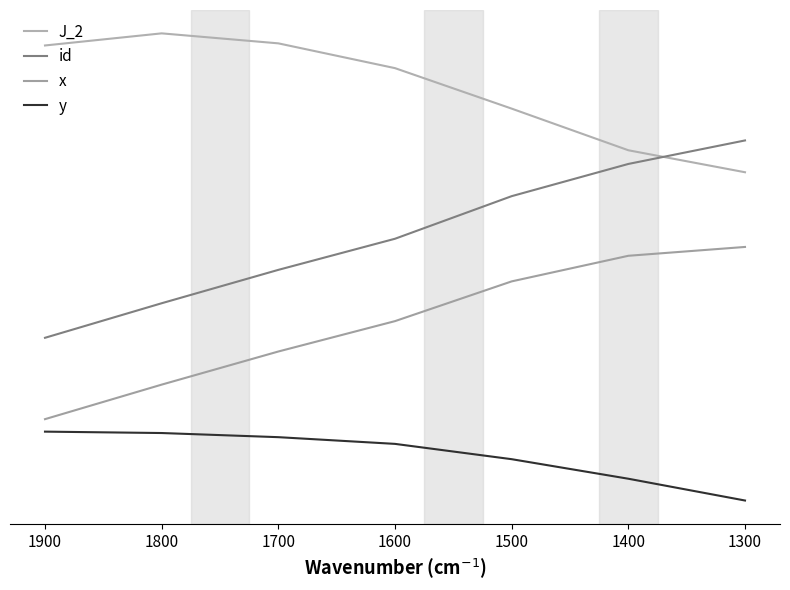

Which series has the largest total across all categories?

J_2